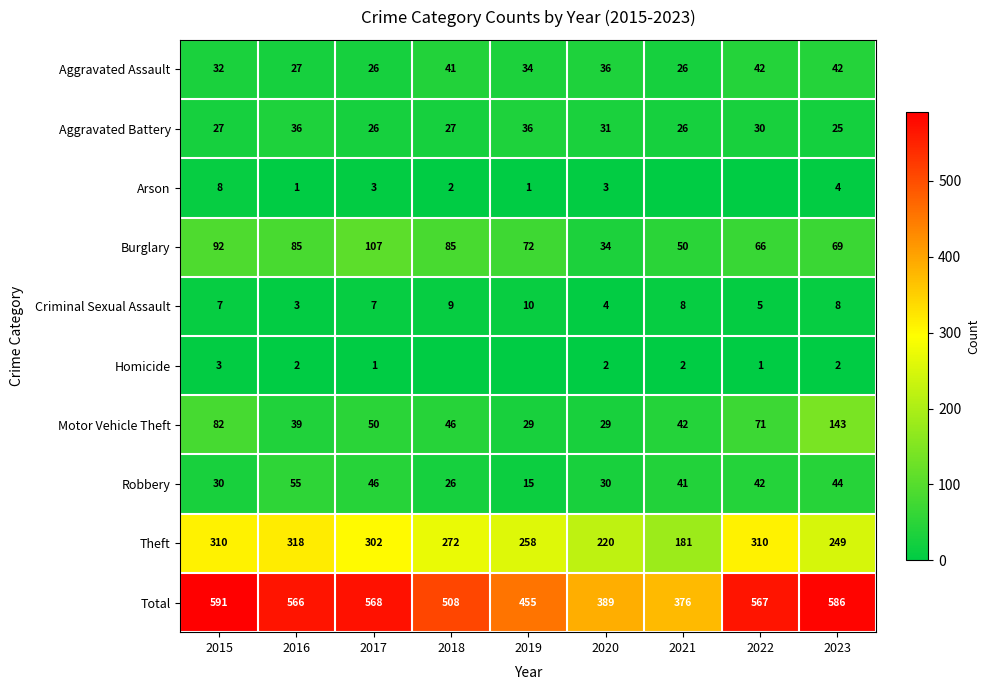

Which series has the largest total across all categories?

Total